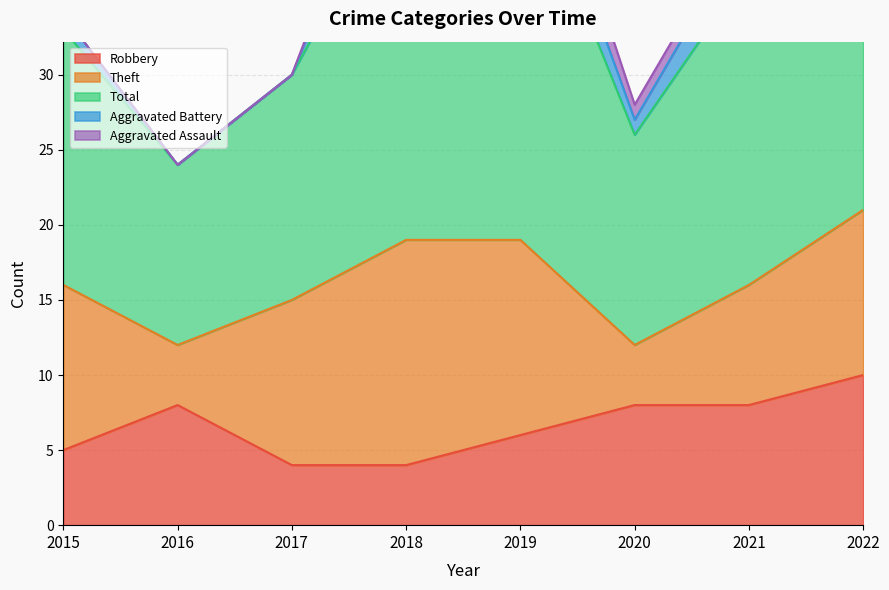

What are all the series names shown in the legend?

Robbery, Theft, Total, Aggravated Battery, Aggravated Assault